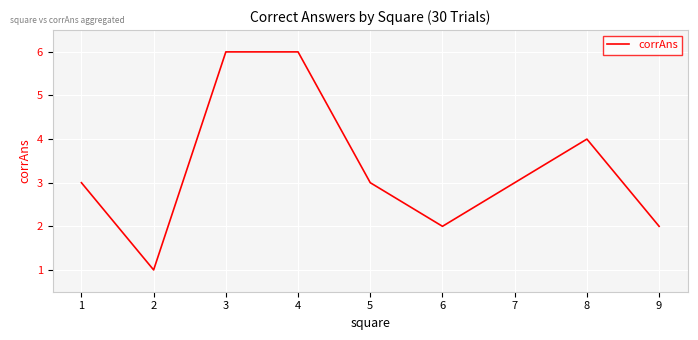

What is the maximum value shown in the chart?

6